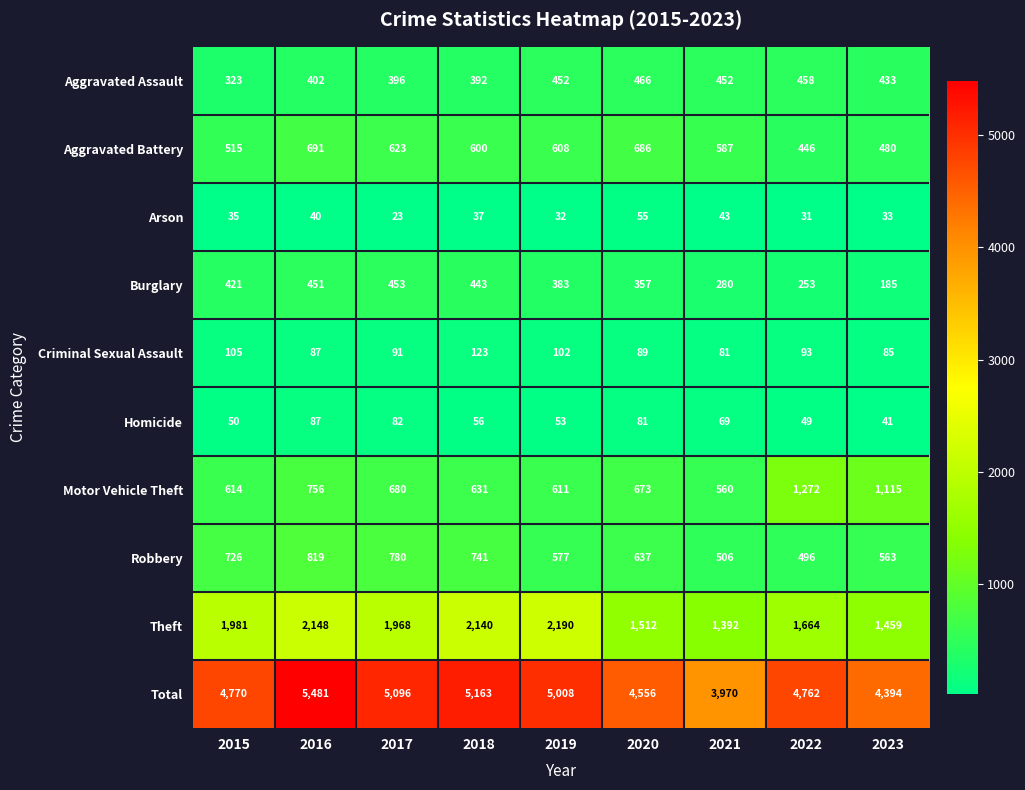

What is the sum of all Arson values?

329